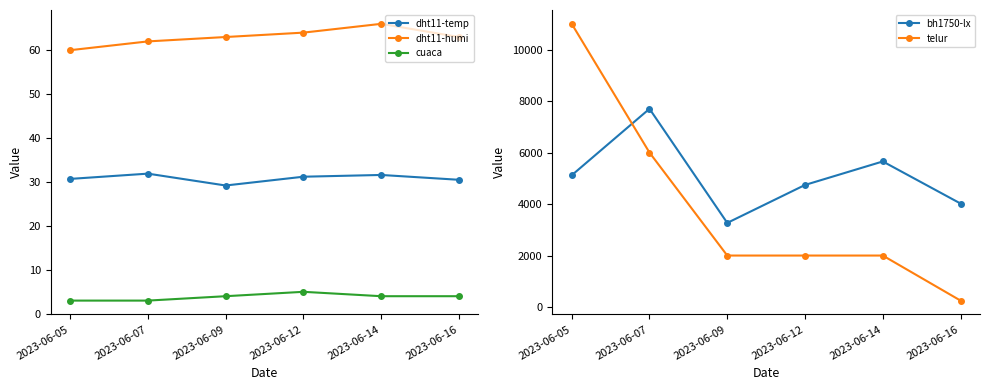

The value of telur at 2023-06-12 is 1303.5. True or false?

False